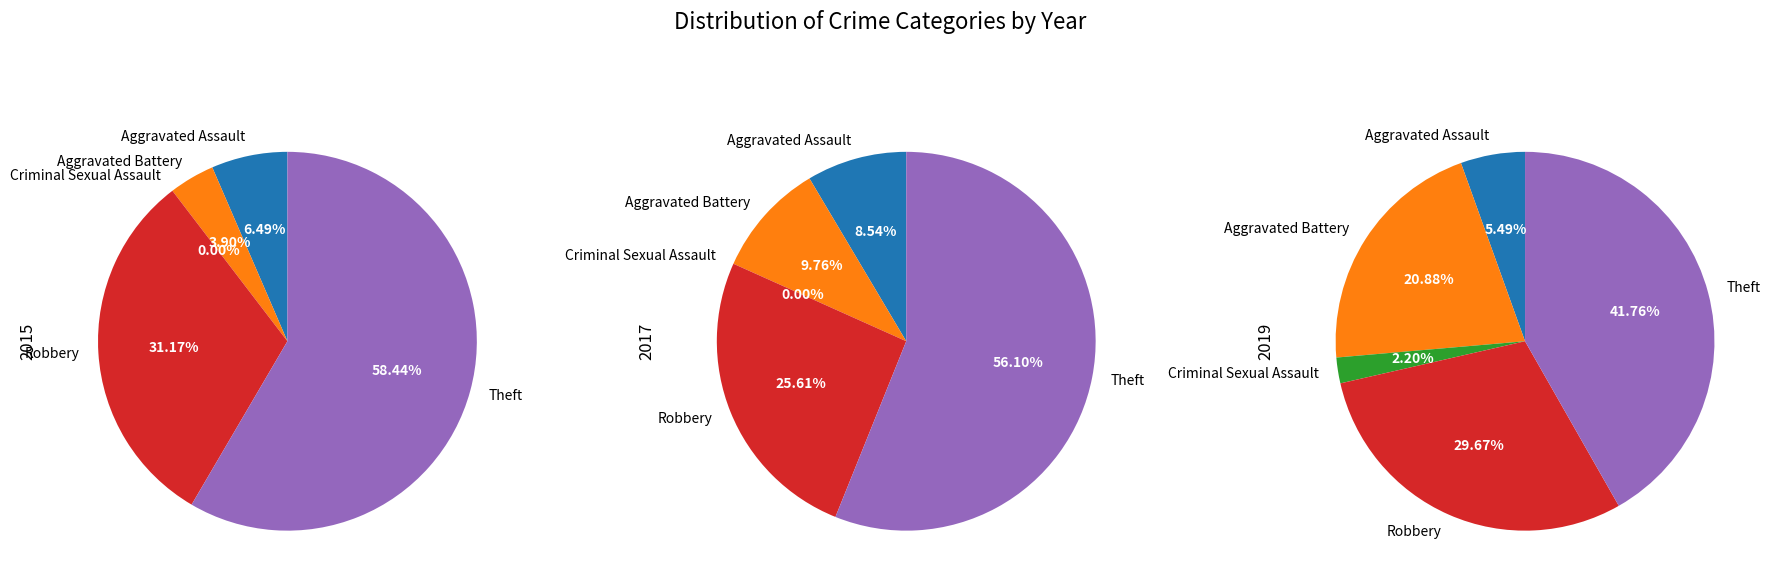

The Aggravated Assault slice represents 5% of the pie. True or false?

True